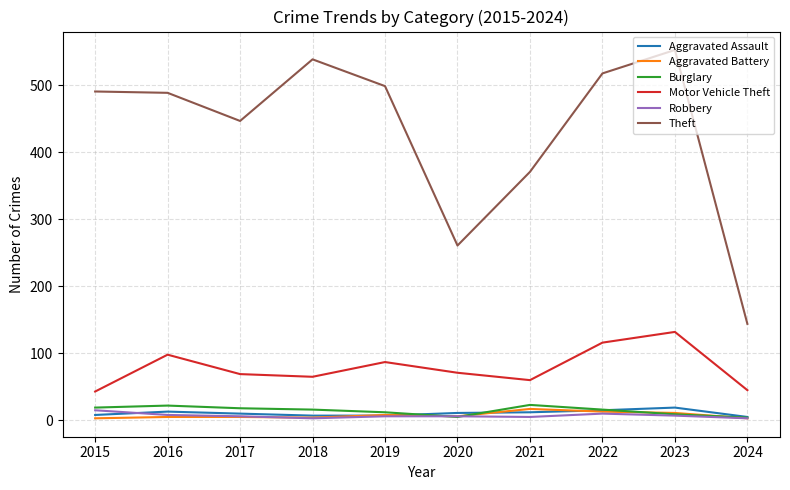

What are all the series names shown in the legend?

Aggravated Assault, Aggravated Battery, Burglary, Motor Vehicle Theft, Robbery, Theft